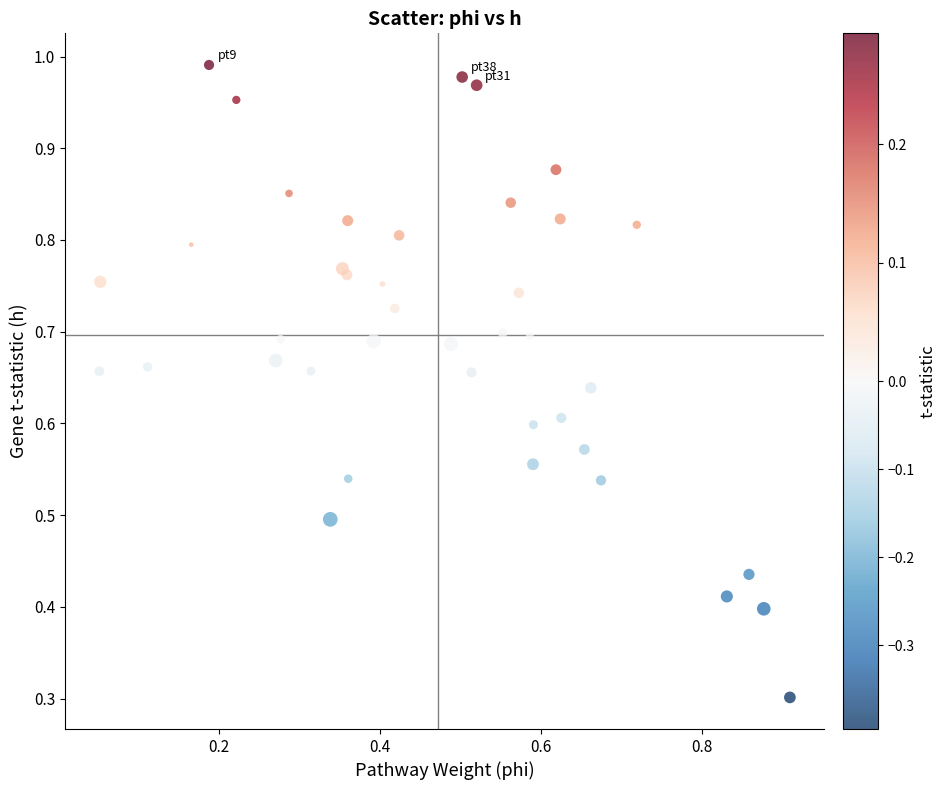

What Y value in the scatter plot is closest to 0?

0.3